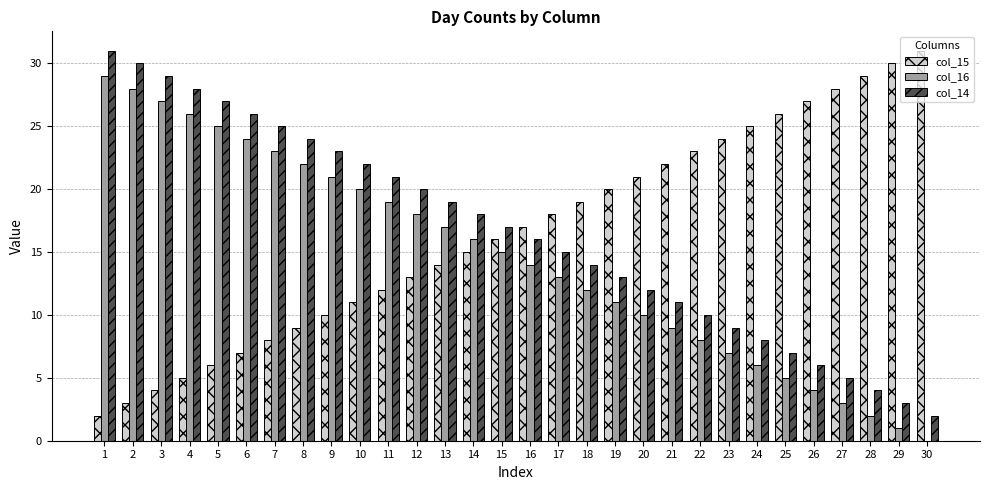

The value of col_15 at 17 is 9. True or false?

False